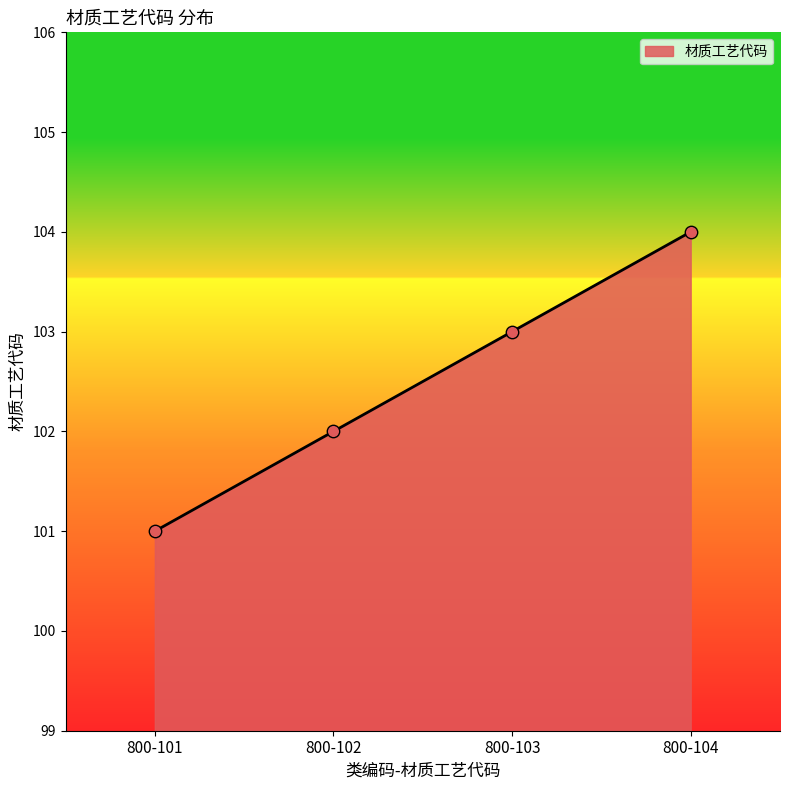

Which has a higher value, 800-101 or 800-102?

800-102